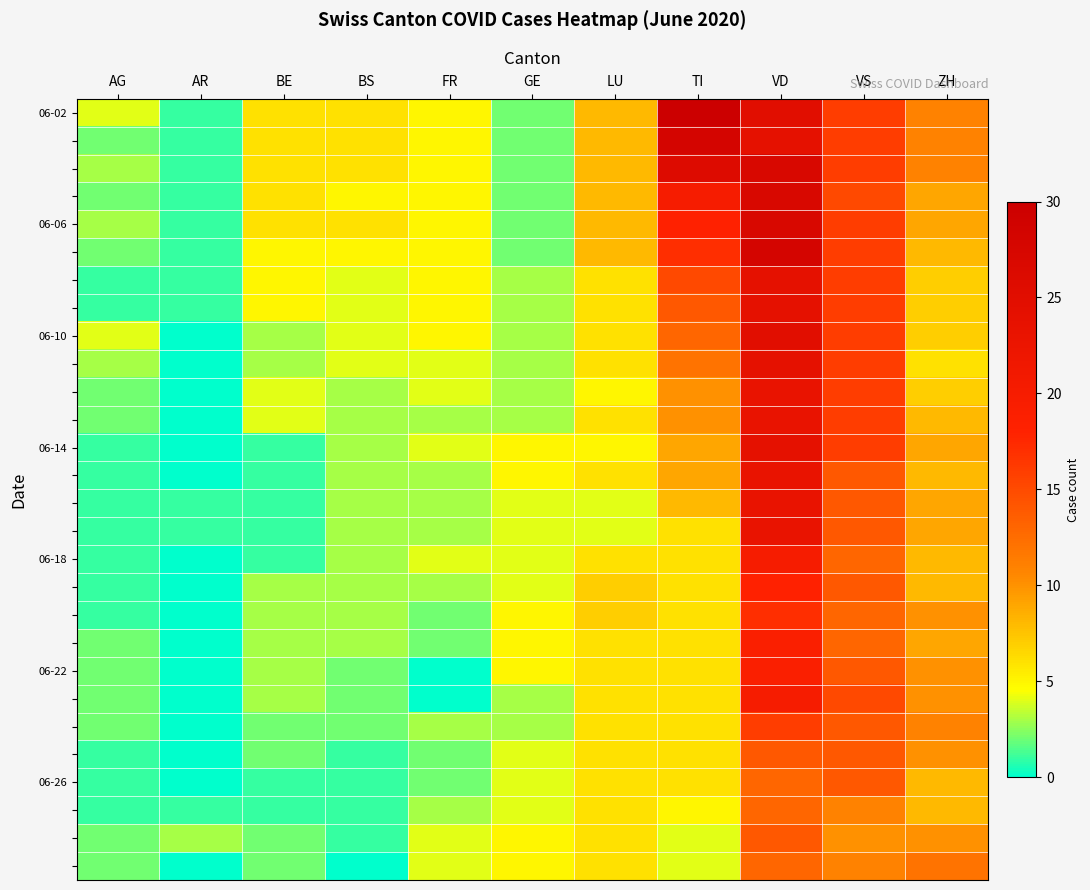

At which category does the chart reach its peak across all series?

TI